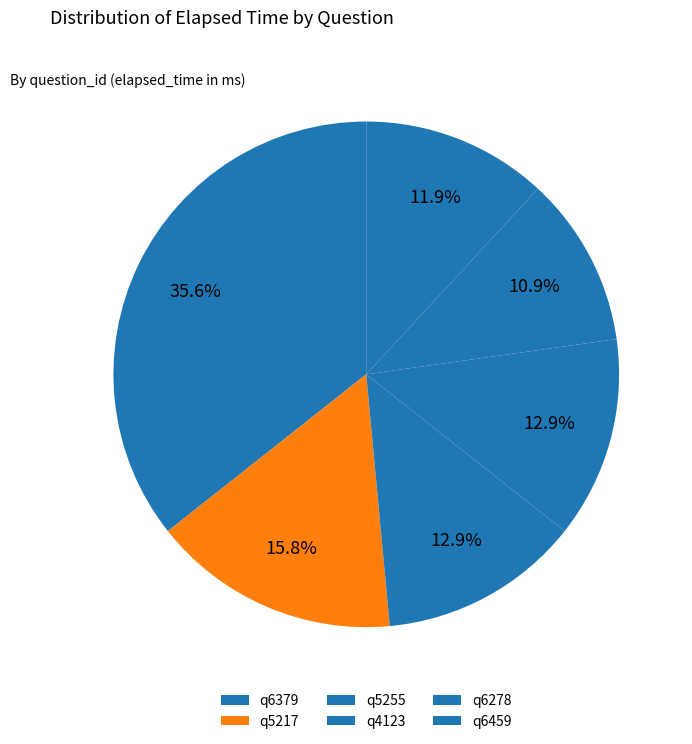

Count the number of slices in the pie.

6